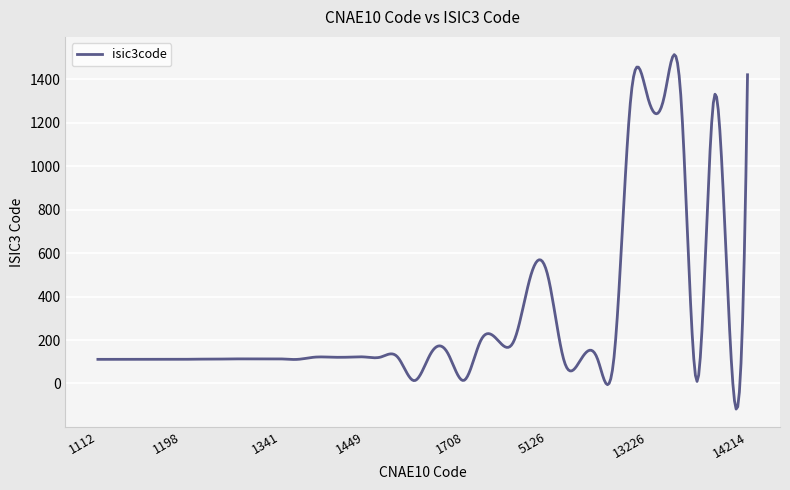

What is the difference between the maximum and minimum values?

1631.8